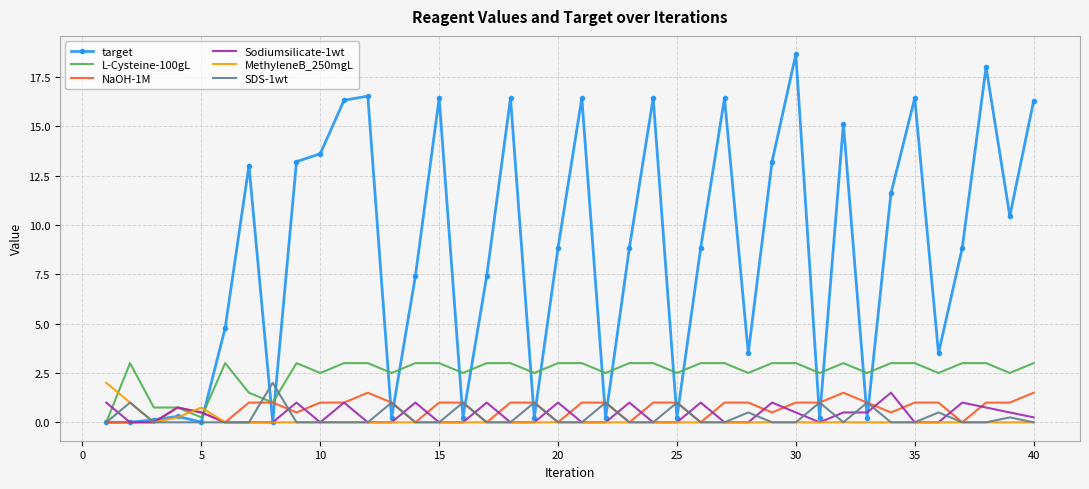

What is the average value of the SDS-1wt series?

0.3